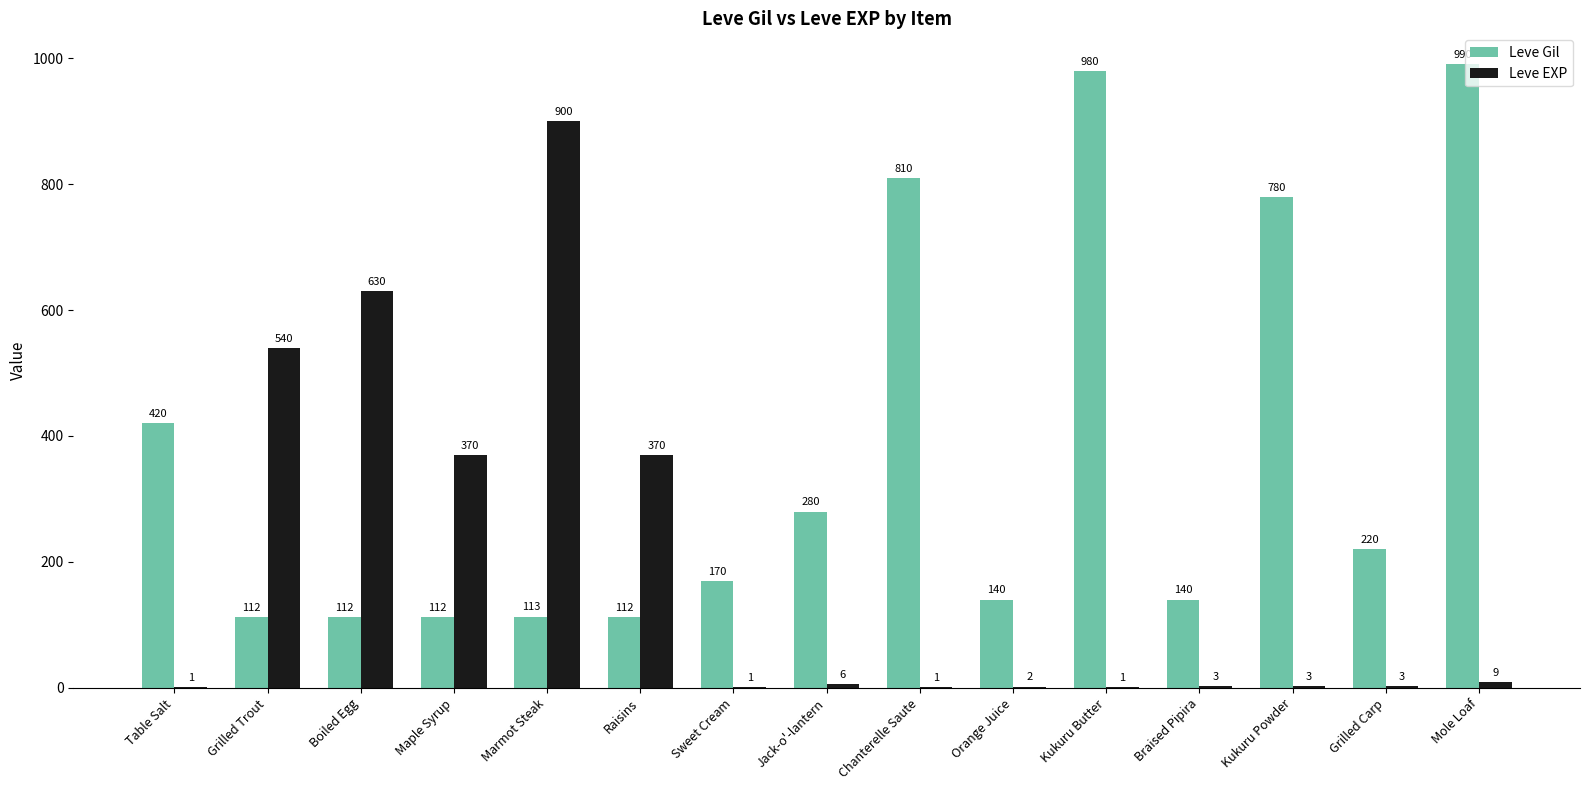

True or false: Leve Gil has a value of 170 at Sweet Cream.

True